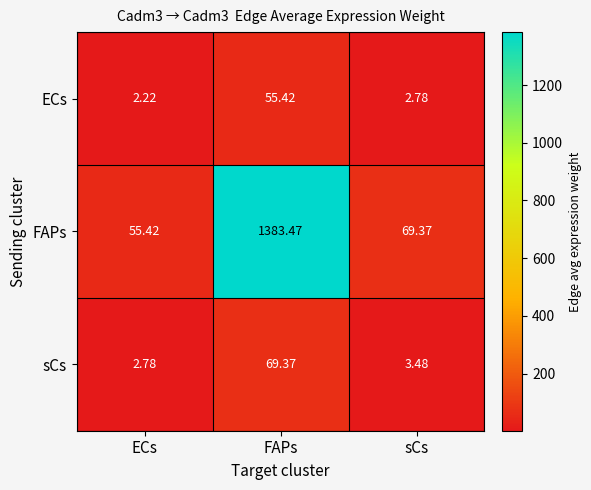

Which label corresponds to the smallest value in the chart?

ECs